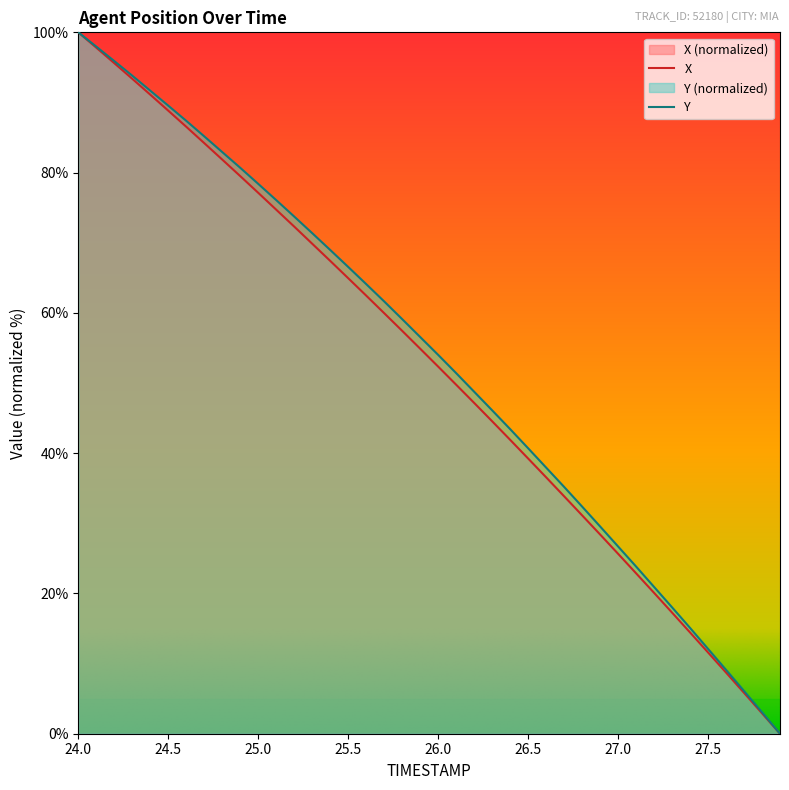

What position from the left is 25.3?

14